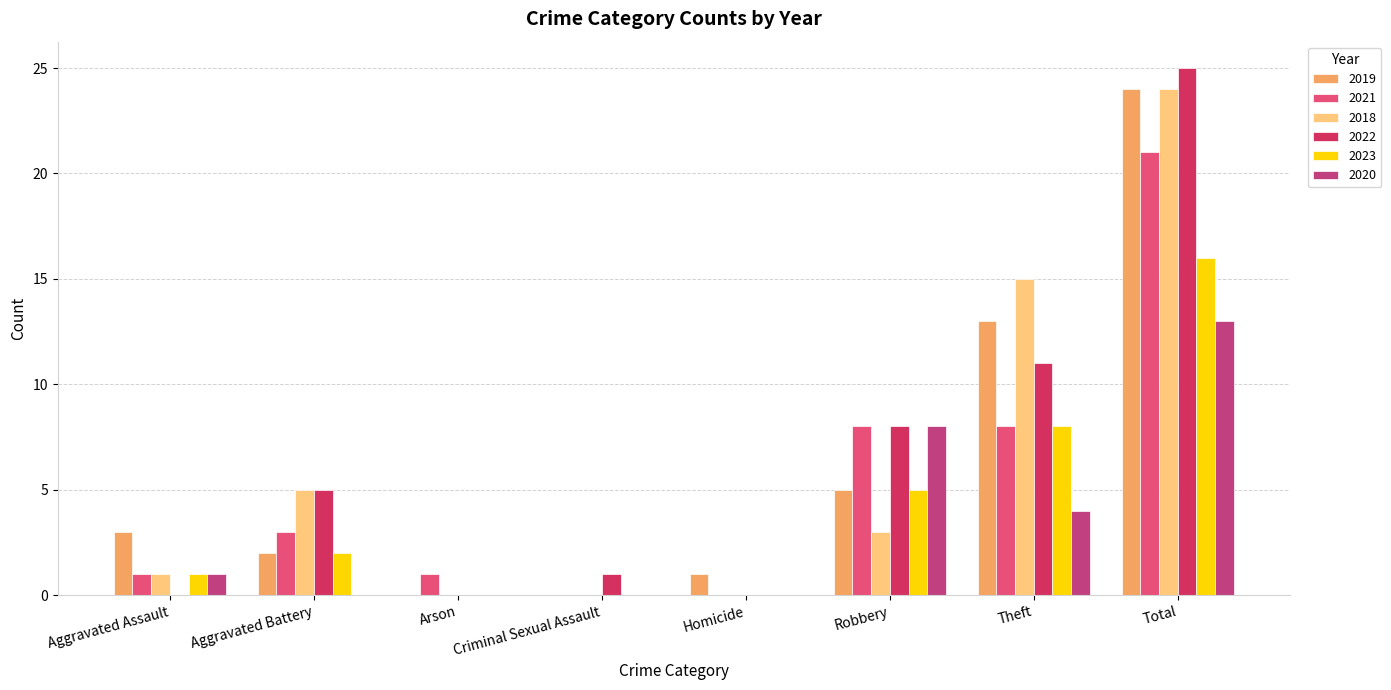

At which category is the sum across all series the highest?

Total